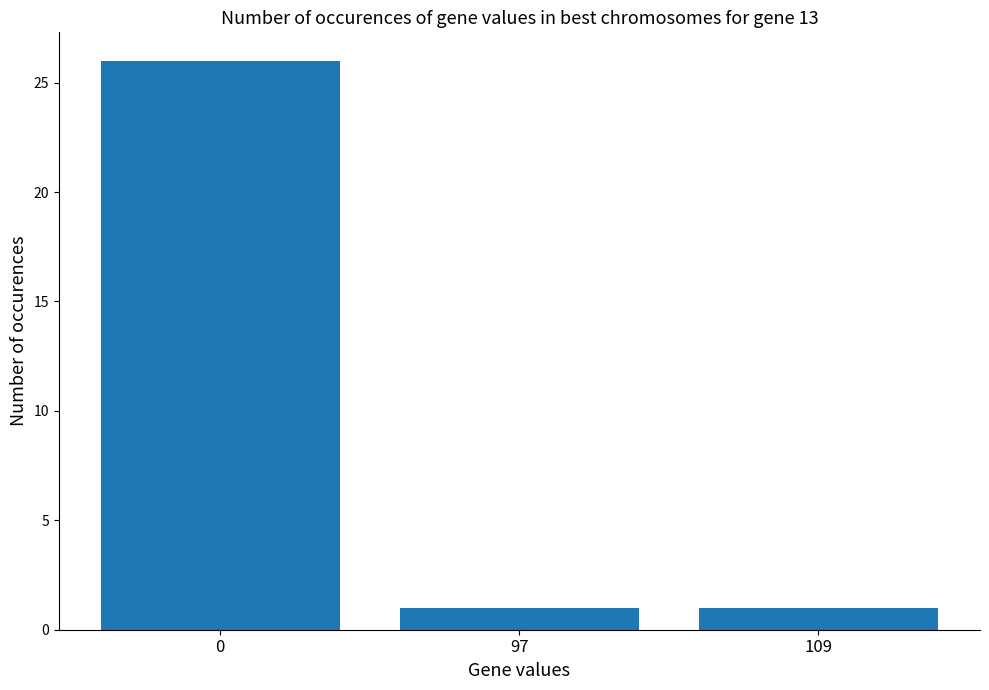

The value at 0 is 45. True or false?

False